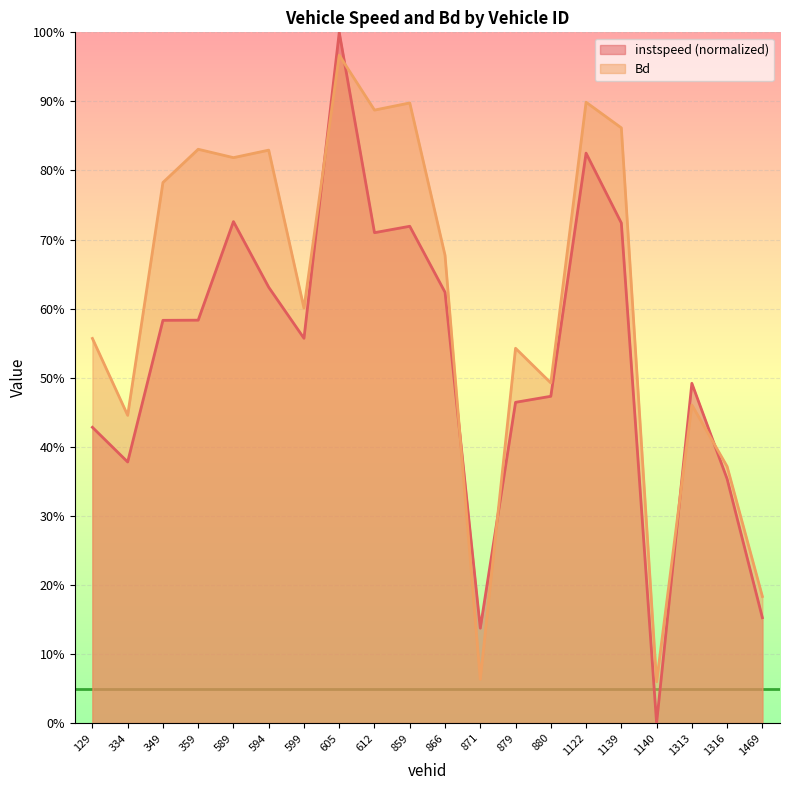

Does the chart display data point markers on the line(s)?

No